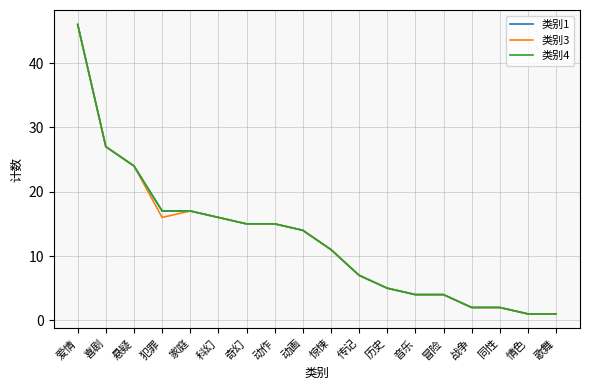

At which category is the sum across all series the highest?

爱情